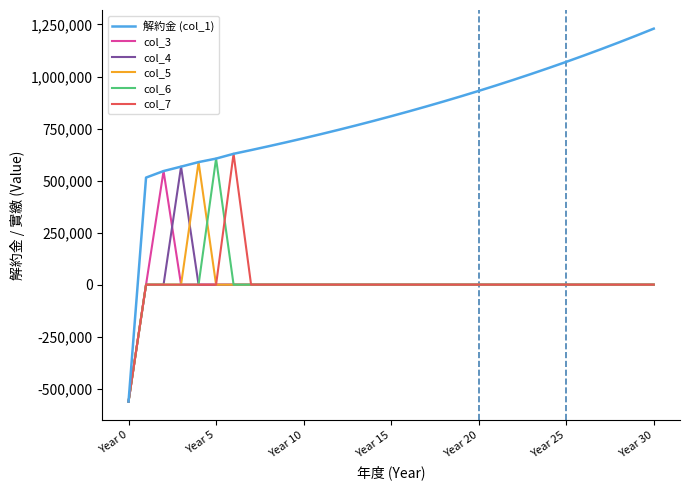

What are all the series names shown in the legend?

解約金 (col_1), col_3, col_4, col_5, col_6, col_7